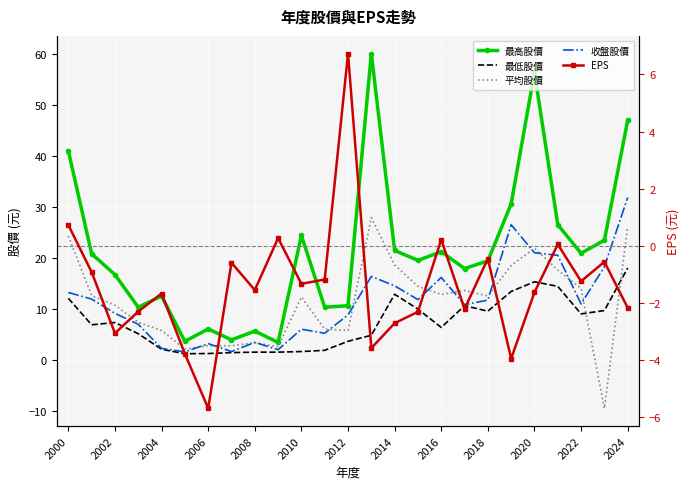

Reading left to right, extract all data points from this chart.

最高股價: 41.0	20.8	16.7	10.3	12.5	3.6	6.0	3.9	5.6	3.4	24.4	10.3	10.6	60.1	21.4	19.5	21.2	17.9	19.4	30.6	56.4	26.5	20.9	23.4	47.0
最低股價: 12.1	6.8	7.3	5.1	2.0	1.2	1.2	1.4	1.5	1.5	1.6	1.8	3.6	4.8	12.8	9.9	6.3	10.6	9.5	13.4	15.3	14.4	9.0	9.7	18.0
平均股價: 24.3	12.6	10.7	7.3	5.7	2.1	2.8	2.7	3.3	2.6	12.3	6.0	5.8	27.9	18.6	14.4	12.8	13.6	12.5	18.5	21.9	17.6	14.0	-9.6	26.1
收盤股價: 13.2	11.9	9.1	7.0	2.2	1.5	3.1	1.6	3.4	2.0	6.0	5.2	8.8	16.4	14.5	11.8	16.1	10.8	11.7	26.5	21.0	20.5	10.9	18.2	31.9
EPS: 0.7	-0.9	-3.1	-2.3	-1.7	-3.8	-5.7	-0.6	-1.6	0.3	-1.3	-1.2	6.7	-3.6	-2.7	-2.3	0.2	-2.2	-0.5	-4.0	-1.6	0.1	-1.2	-0.6	-2.2